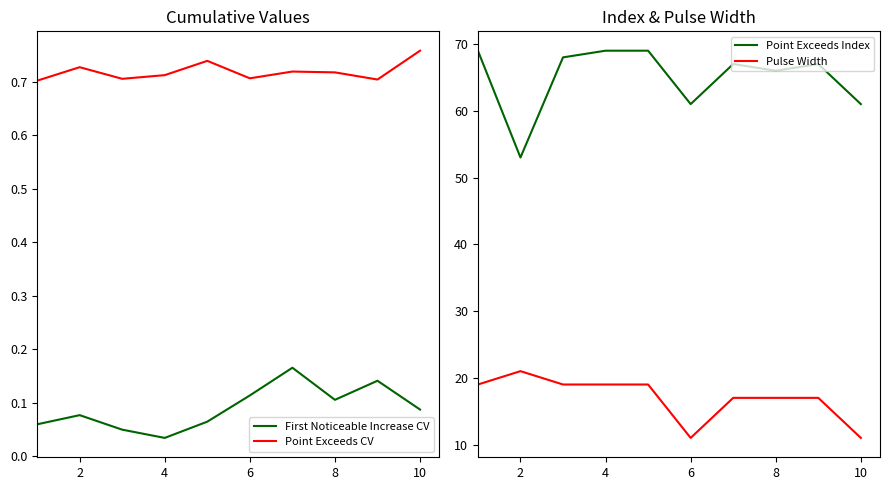

The First Noticeable Increase CV series shows 0.0 at 2. True or false?

False